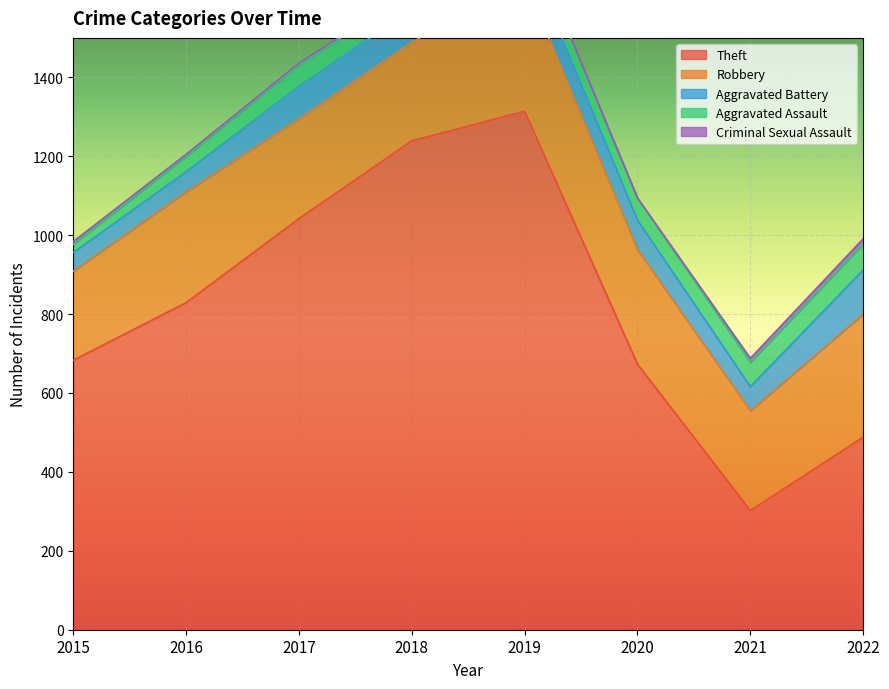

At which category does Aggravated Battery reach its first local valley?

2021